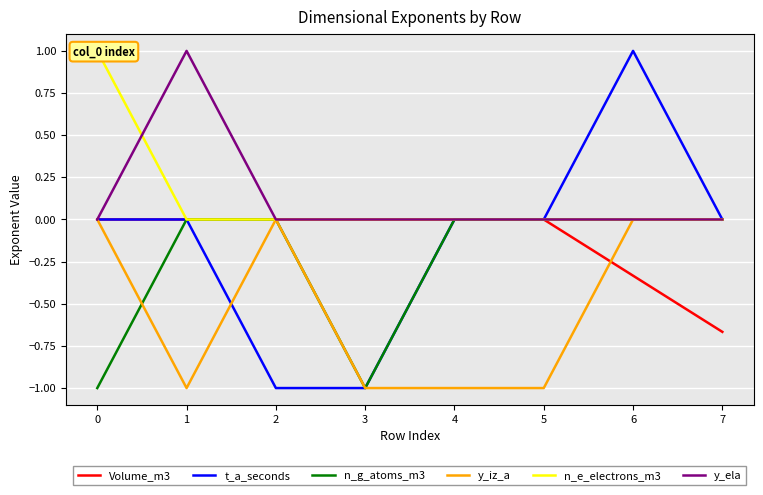

The Volume_m3 series shows 0.0 at 4. True or false?

True